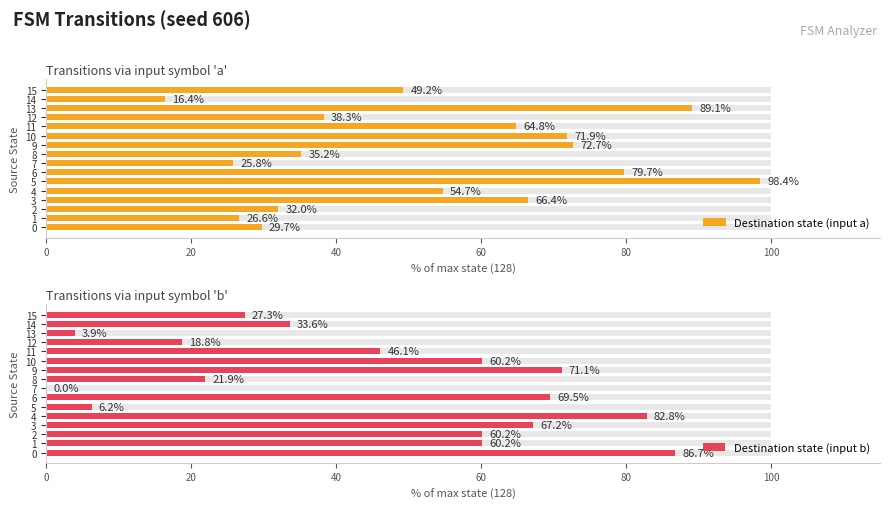

How many categories are shown in the chart?

16